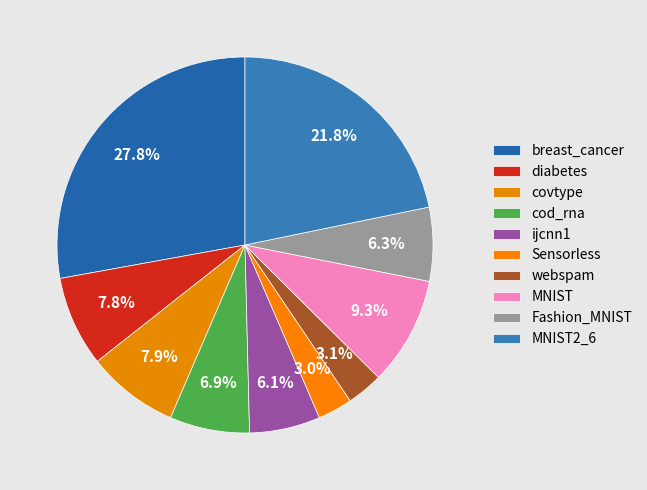

Rank the categories by value from highest to lowest.

breast_cancer, MNIST2_6, MNIST, covtype, diabetes, cod_rna, Fashion_MNIST, ijcnn1, webspam, Sensorless